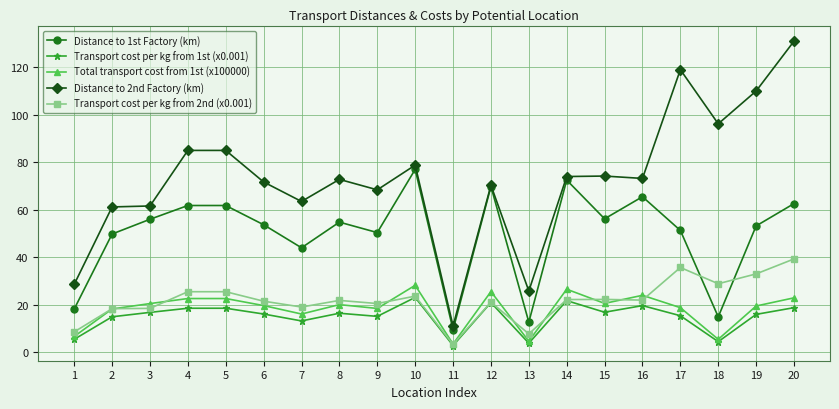

Is the value of Transport cost per kg from 2nd (x0.001) at 10 greater than the value of Distance to 2nd Factory (km) at 6?

No